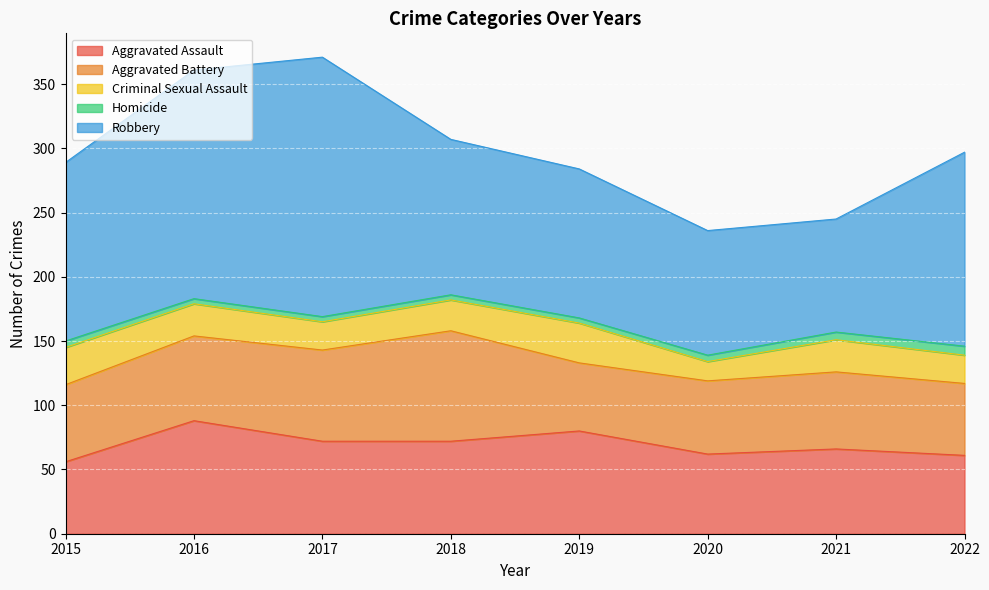

How many lines are shown in the chart?

5